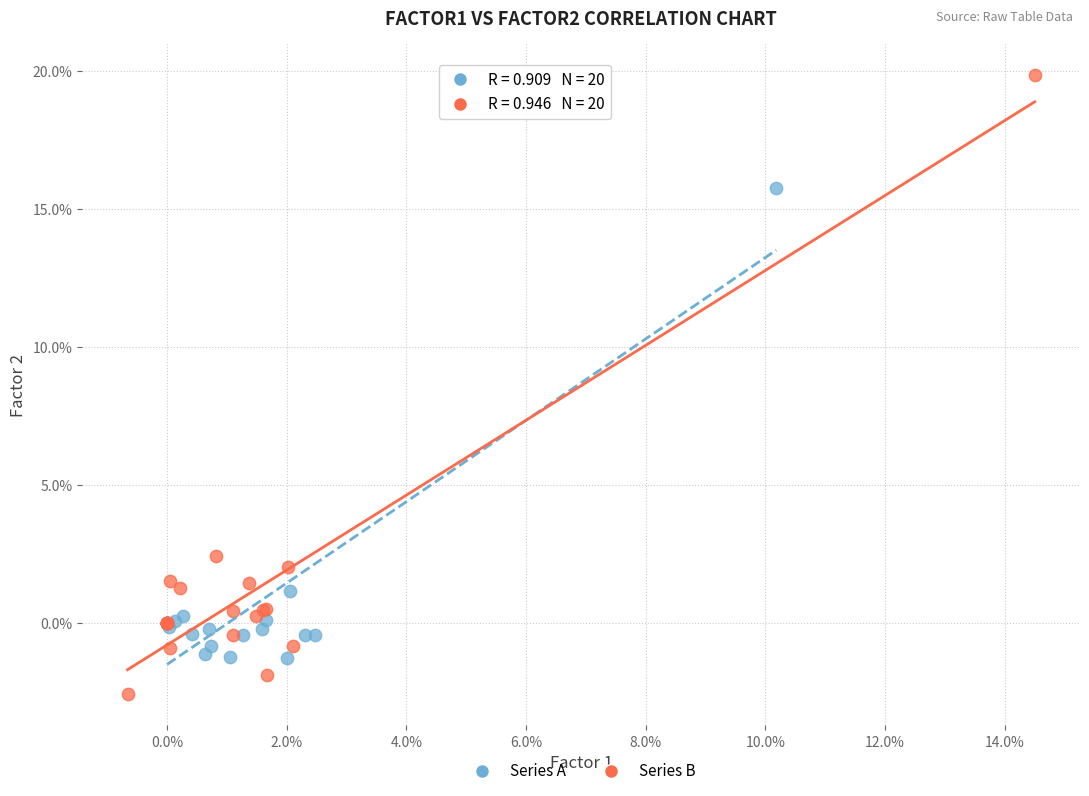

Which series contains the lowest Y value?

Series B